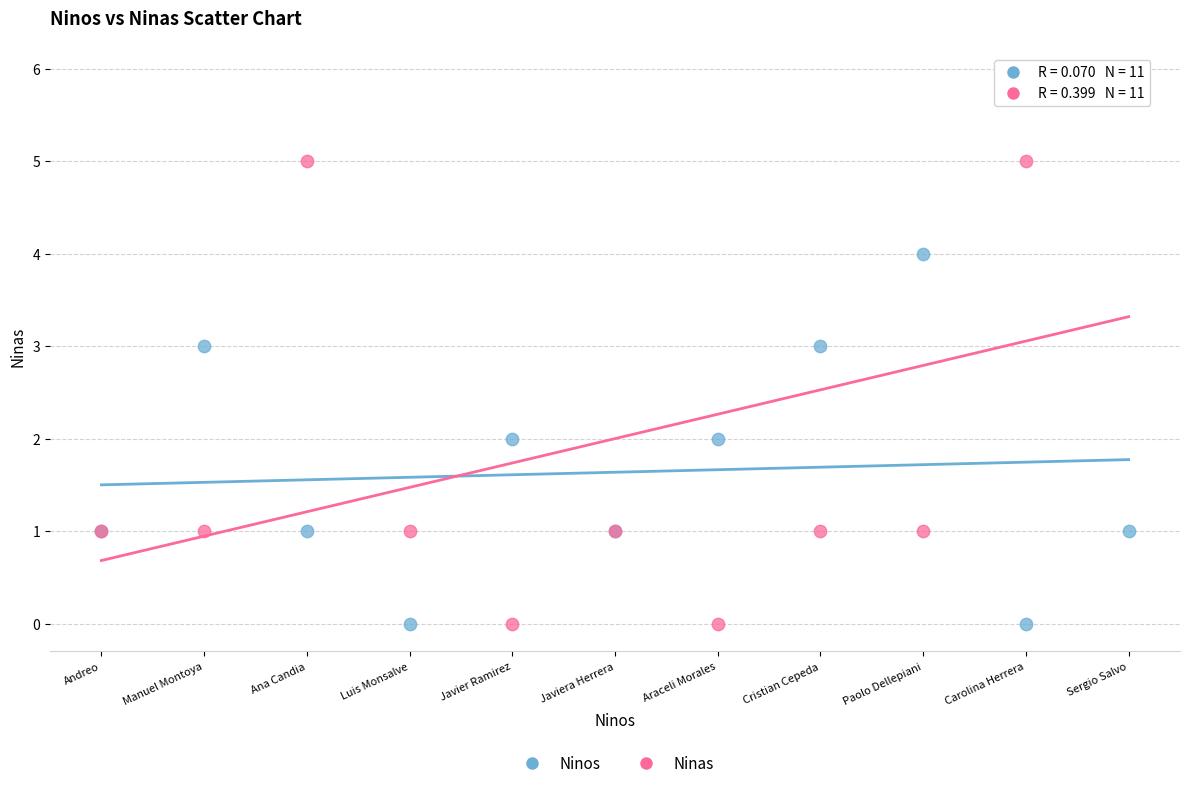

Which series has the largest Y range (max minus min)?

Ninas